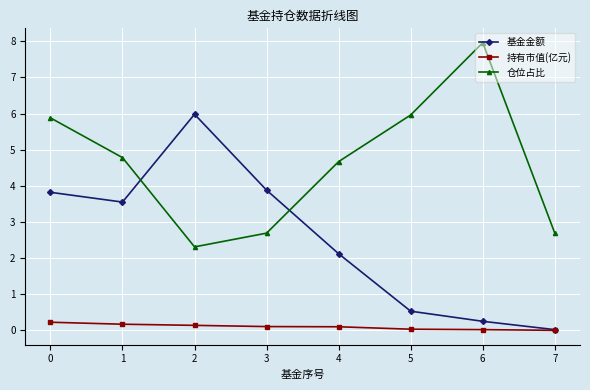

Which series has the largest total across all categories?

仓位占比